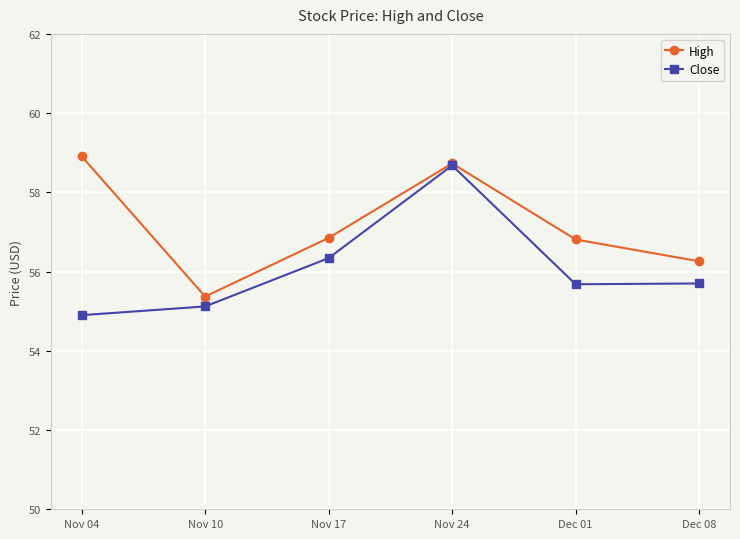

At which label does High first exceed 56?

Nov 04